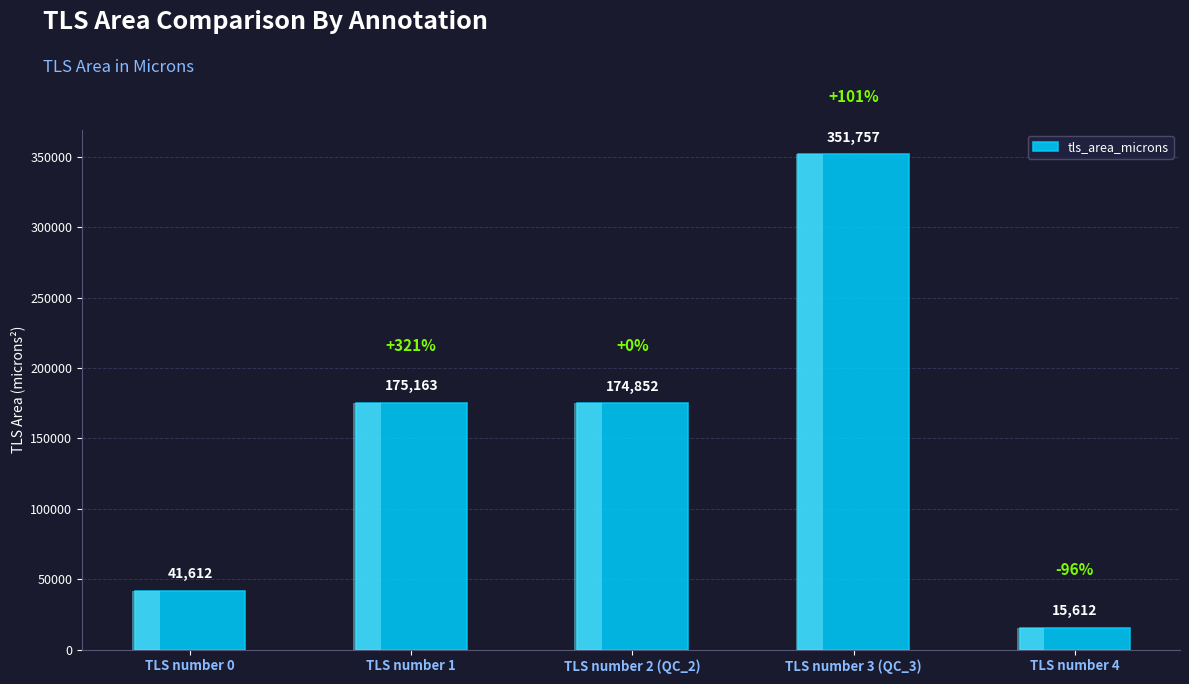

Reading right to left, list all the values displayed in this chart.

15611.8	351756.6	174852.5	175163.1	41612.5